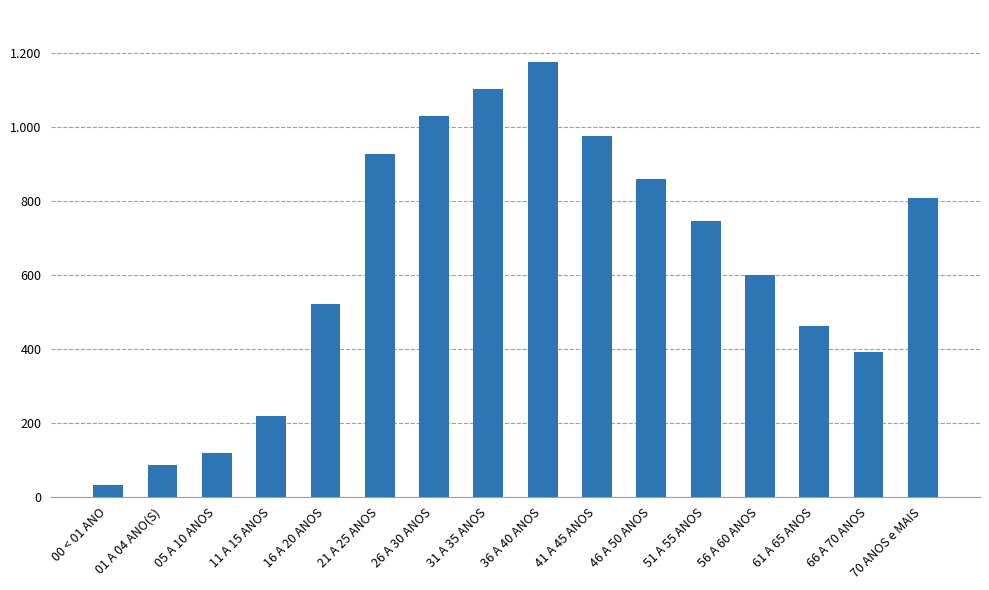

What is the minimum value shown in the chart?

33